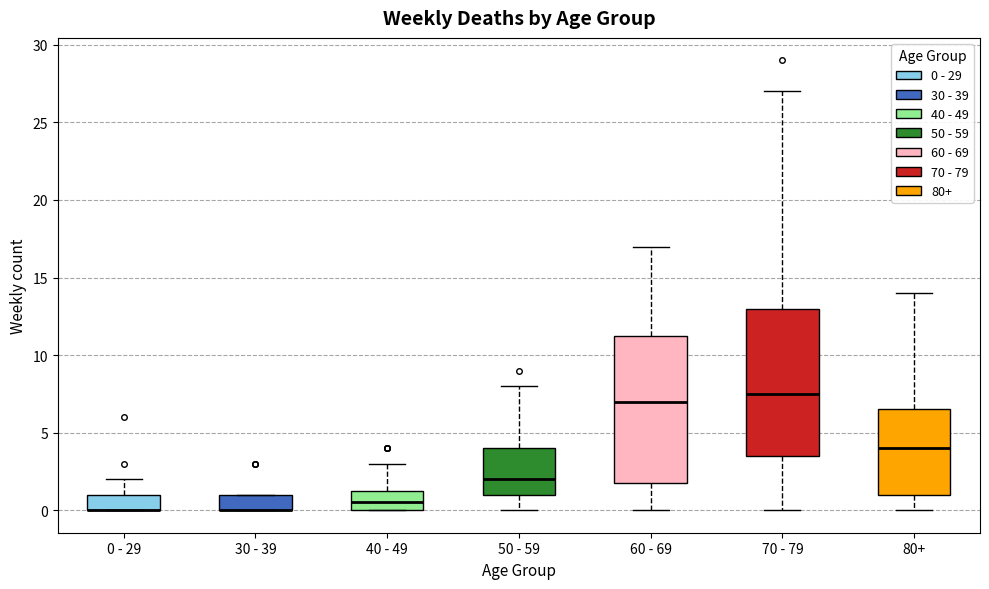

Reading left to right, transcribe this box plot: for each box, give where its median line is, the range the box spans, and where its two whiskers end, as read against the y-axis. The values are not printed on the chart, so give them approximately, as read against the axis.

0 - 29: median 0.0 (drawn on the box's lower edge), box 0.0 to 1.0, whiskers 0.0 to 2.0
30 - 39: median 0.0 (drawn on the box's lower edge), box 0.0 to 1.0, whiskers 0.0 to 1.0
40 - 49: median 0.5, box 0.0 to 1.5, whiskers 0.0 to 3.0
50 - 59: median 2.0, box 1.0 to 4.0, whiskers 0.0 to 8.0
60 - 69: median 7.0, box 2.0 to 11.5, whiskers 0.0 to 17.0
70 - 79: median 7.5, box 3.5 to 13.0, whiskers 0.0 to 27.0
80+: median 4.0, box 1.0 to 6.5, whiskers 0.0 to 14.0